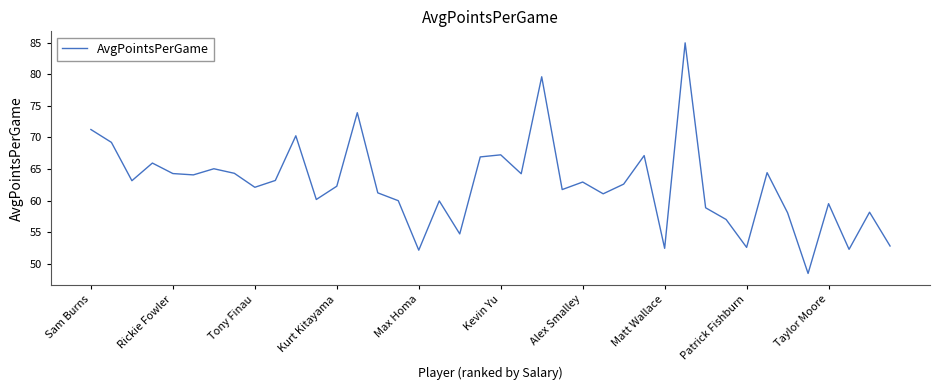

What is the minimum value shown in the chart?

48.5